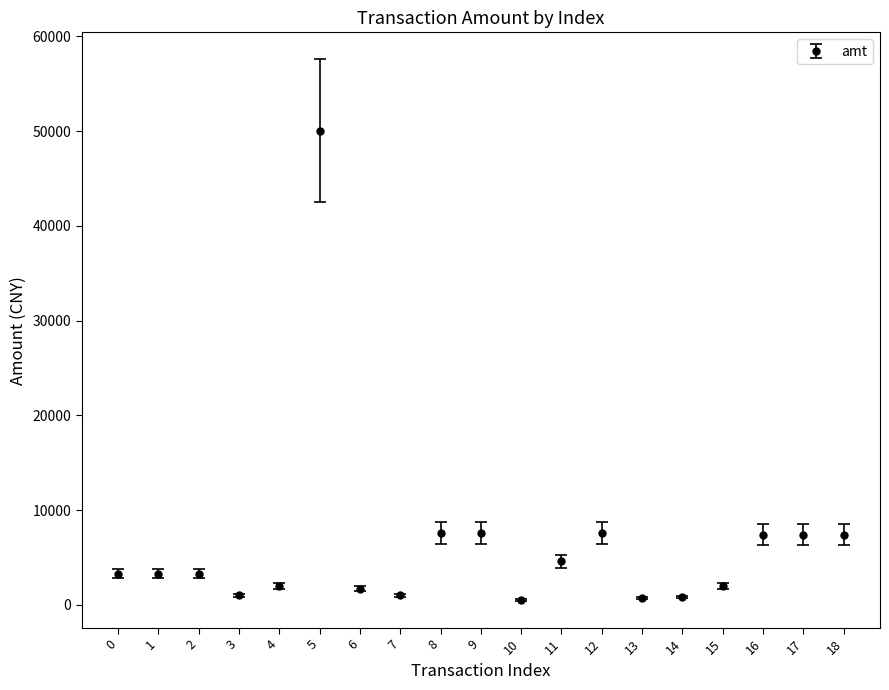

What is the ratio of the value at 11 to the value at 16?

0.6